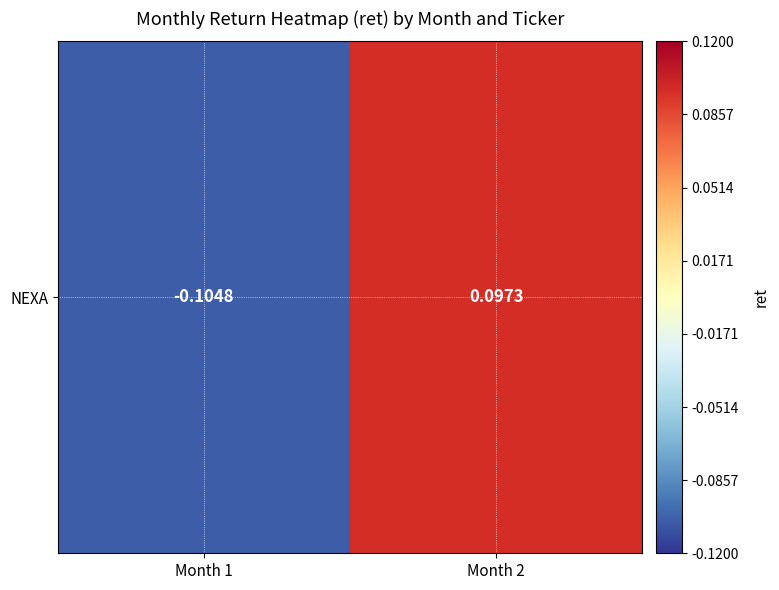

How many series are shown in this chart?

1